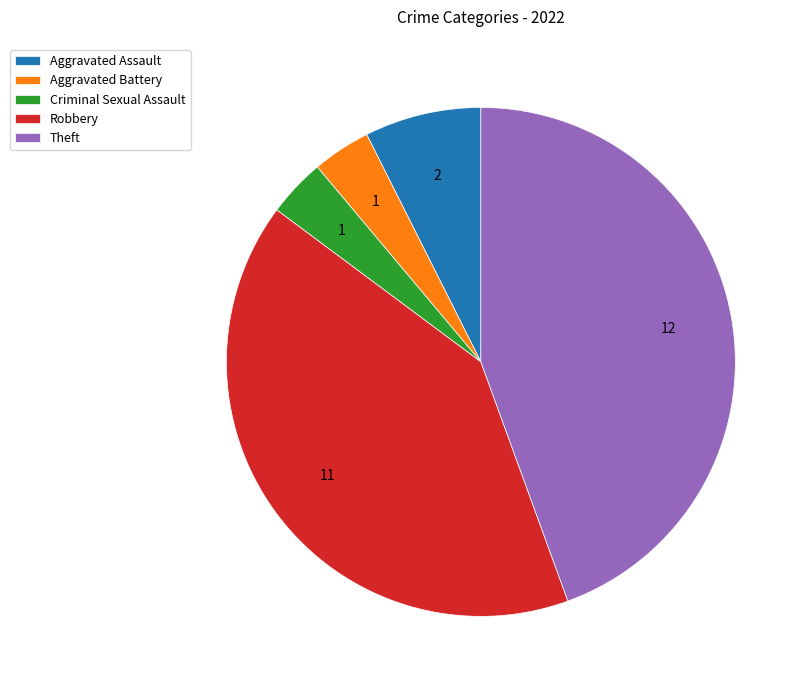

The Robbery slice represents 41% of the pie. True or false?

True